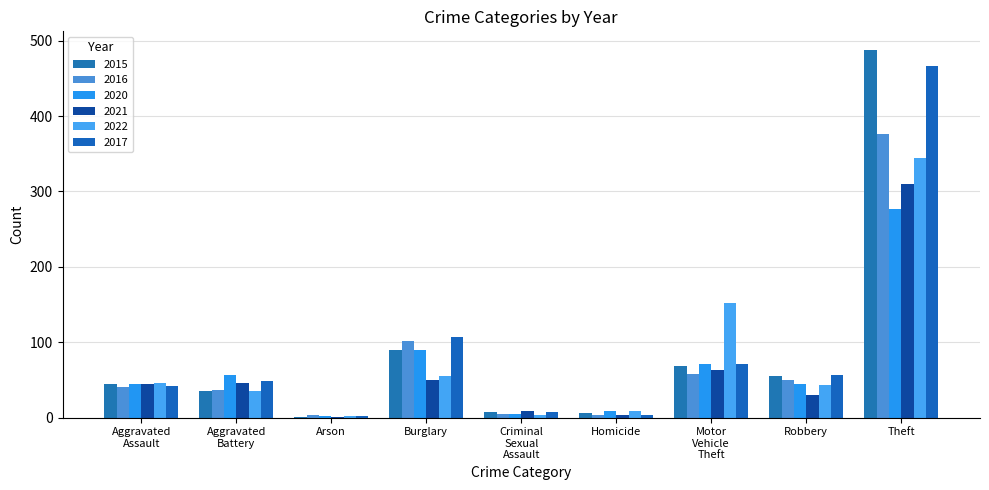

What is the value of the 2020 bar at the 7th from the left?

71